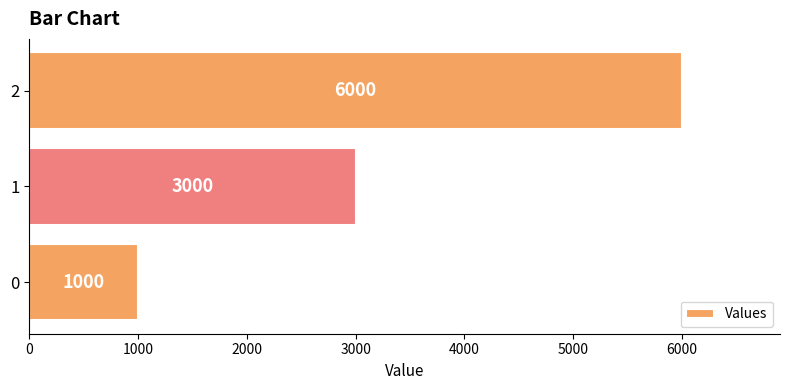

Where is the data nearest to the value 3500?

1